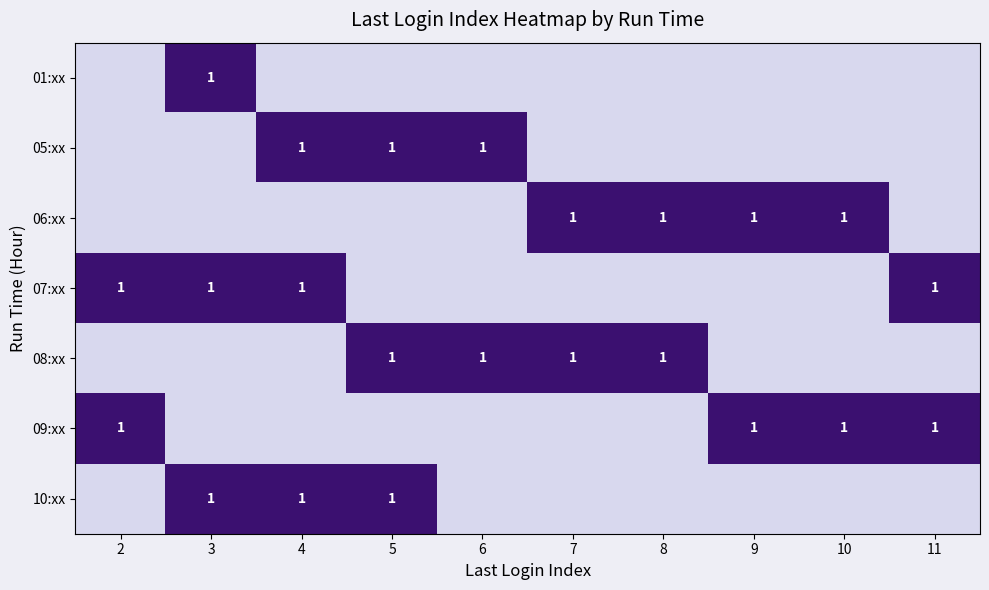

What is the sum of all row_2 values?

4